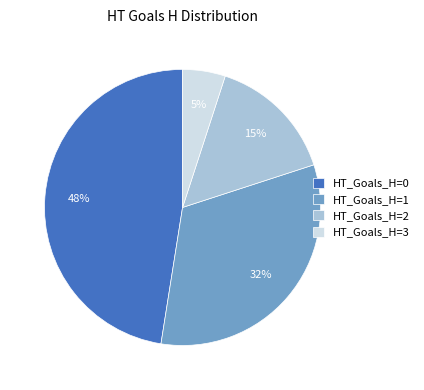

To the nearest percent, what is the average slice percentage?

25%